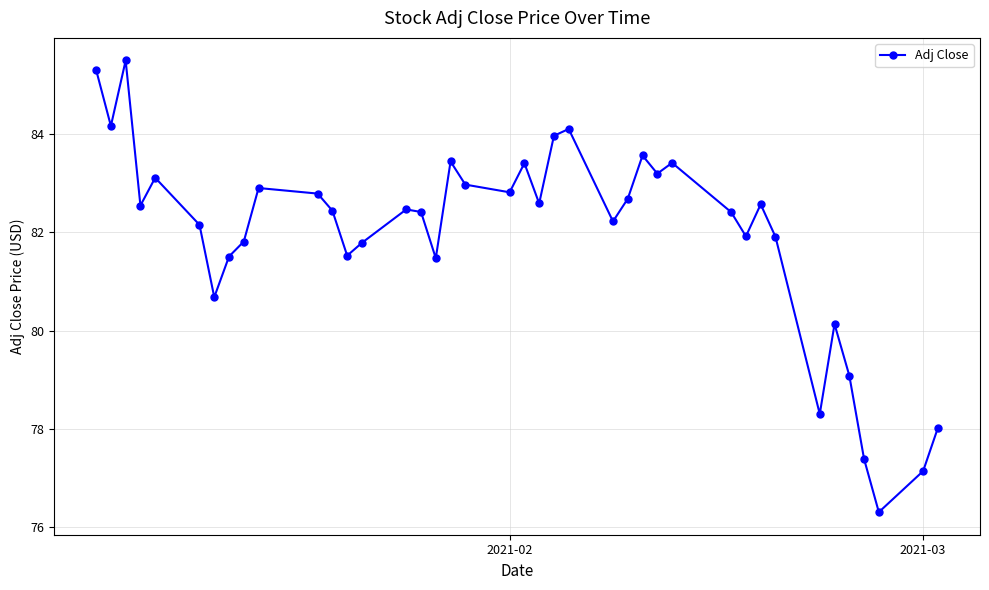

What is the greatest value displayed?

85.5